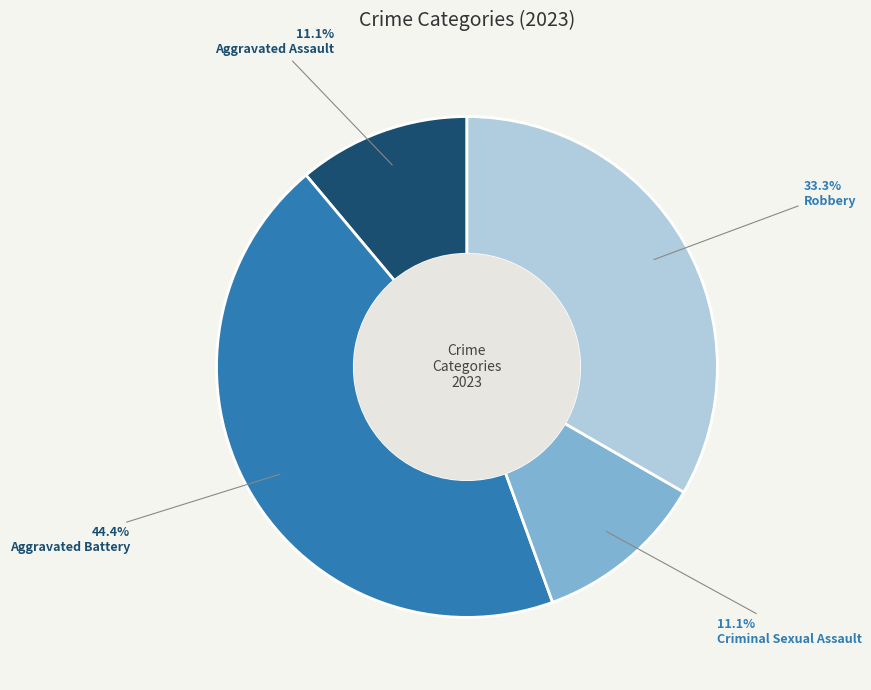

To the nearest percent, what percentage of the pie is Aggravated Assault?

11%